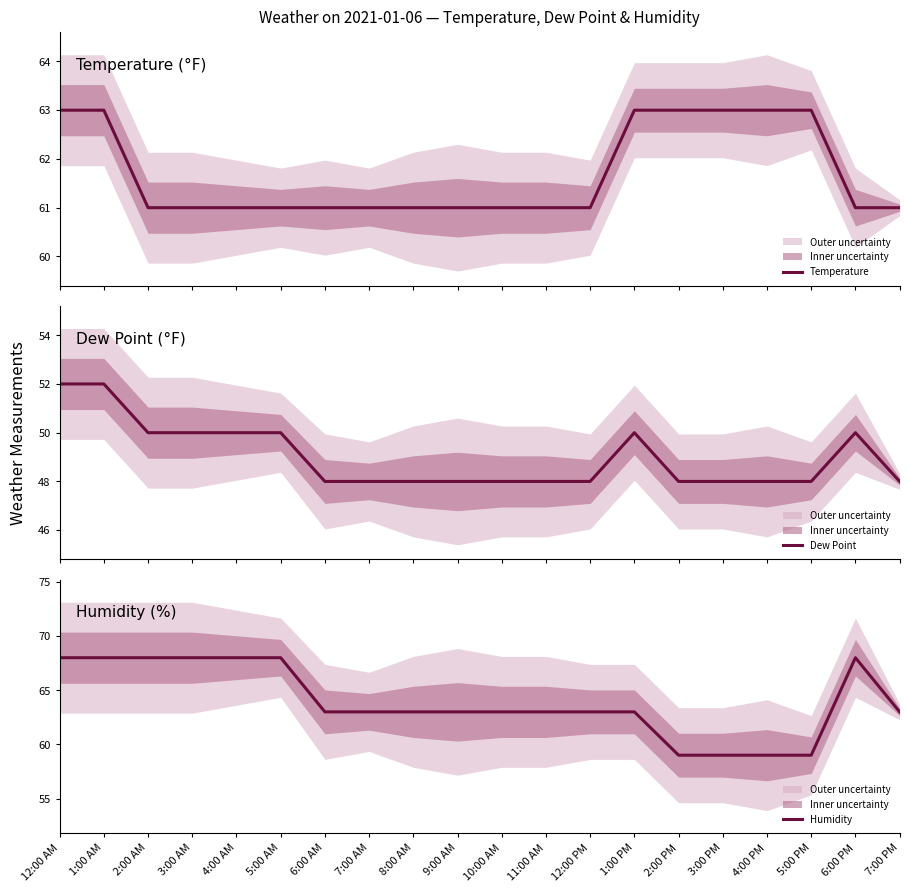

Is the value of Dew Point at 1:00 AM greater than the value of Temperature at 5:00 AM?

No